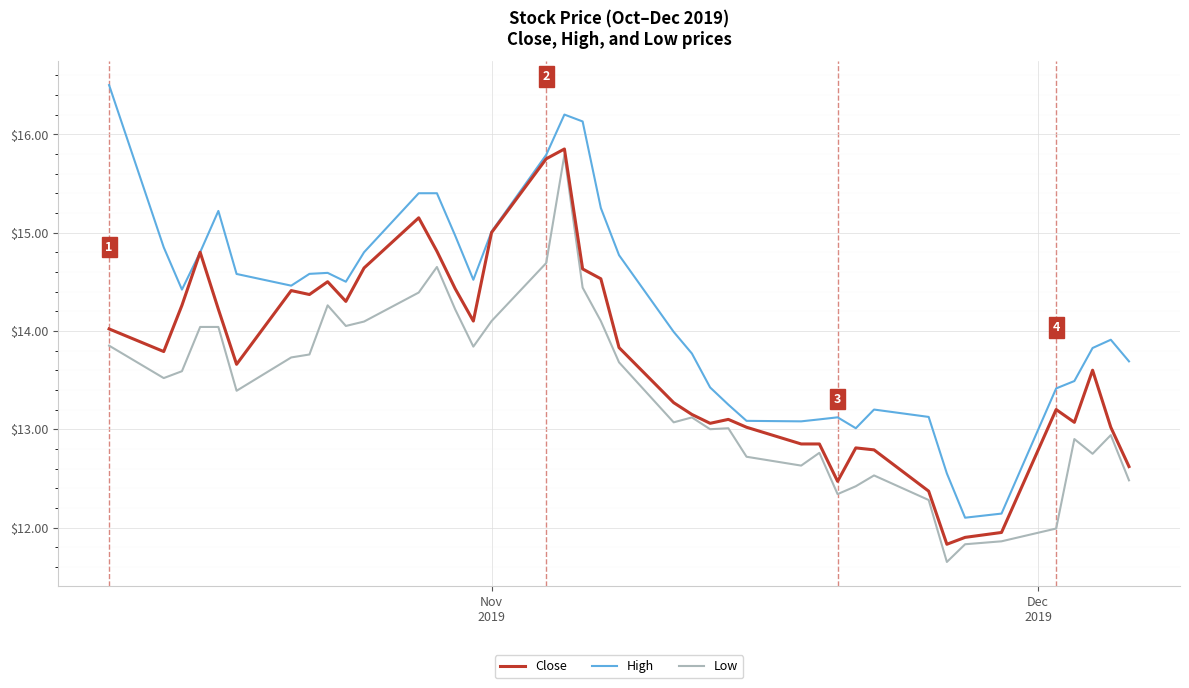

Which series has the largest total across all categories?

High